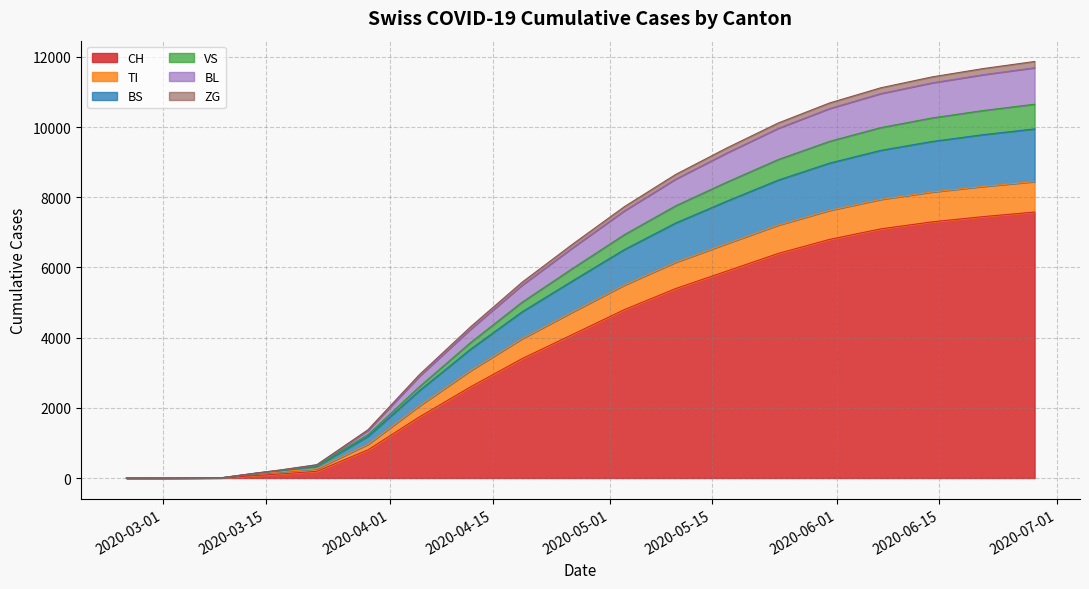

The value of BL at 7 is 449. True or false?

True